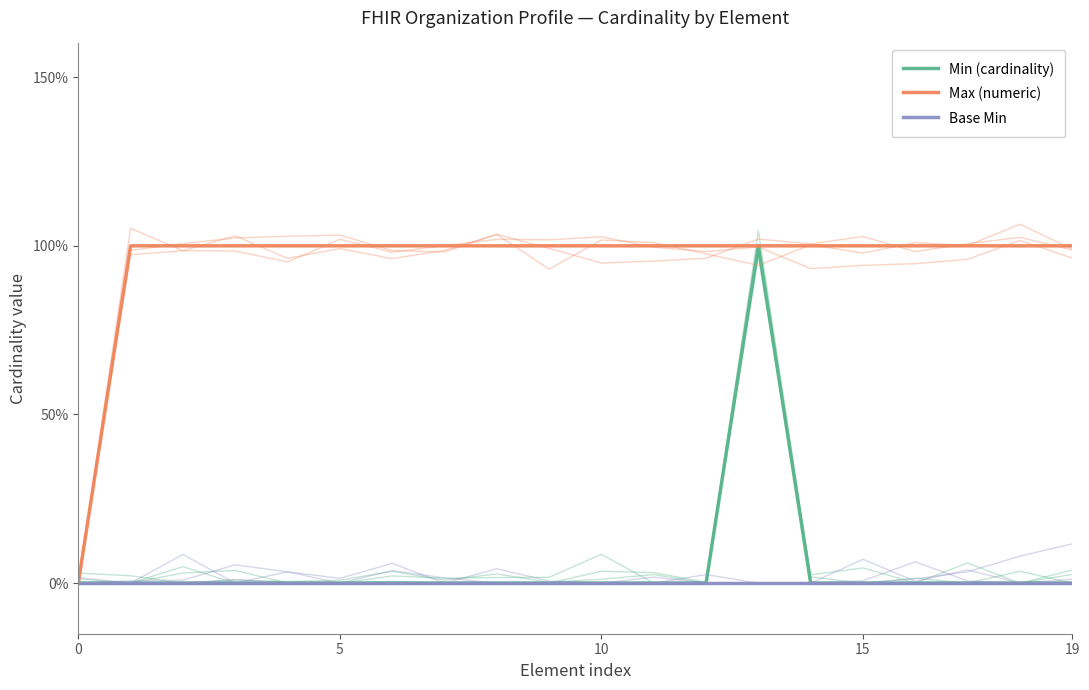

Is this an area chart (filled region under the line)?

No